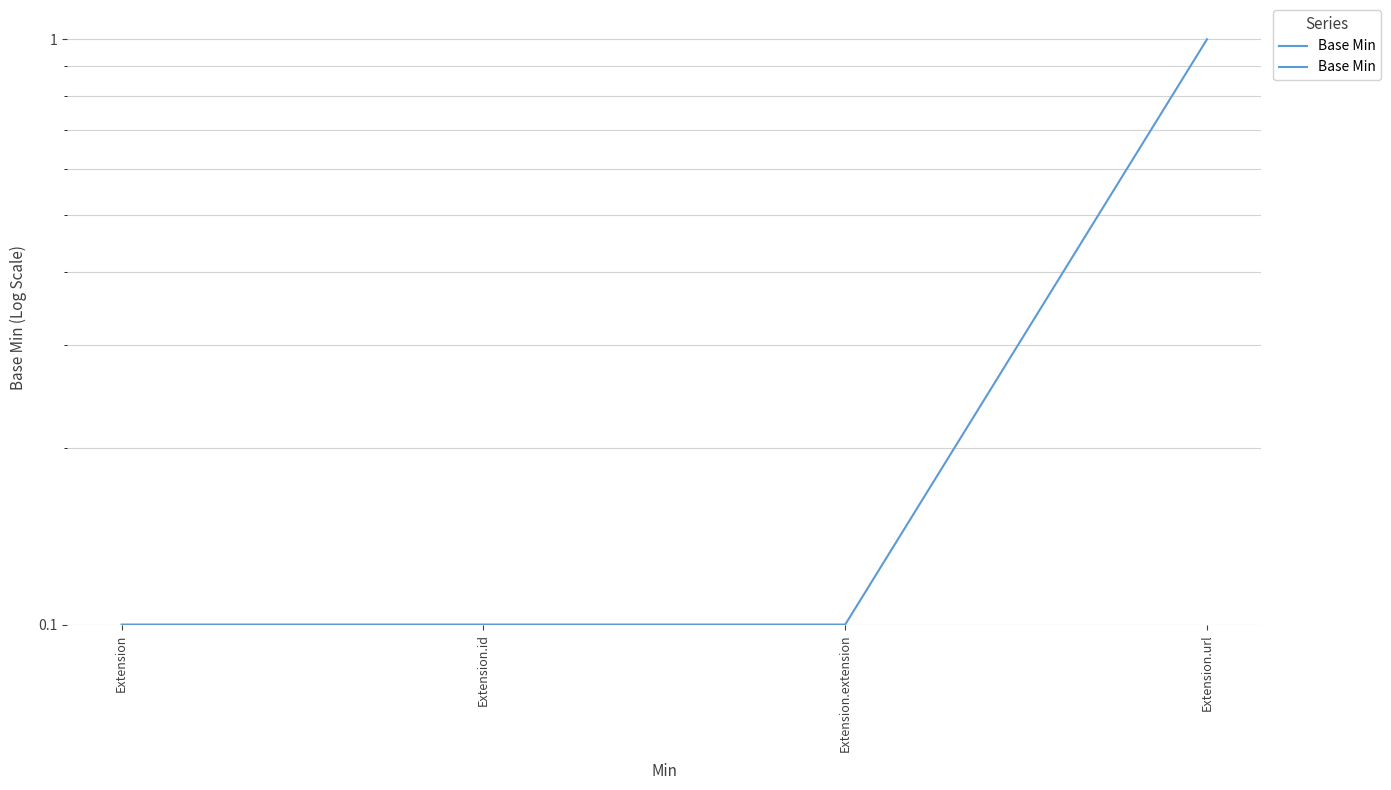

What is the difference between the maximum and minimum values?

0.9